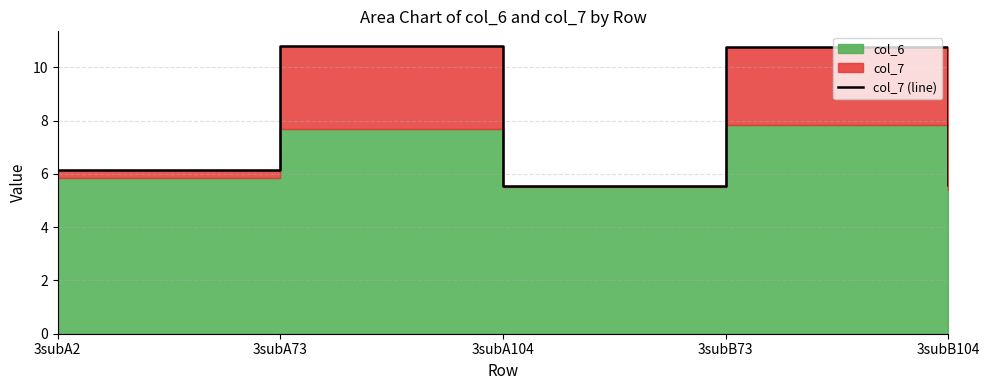

What is the label of the 2nd point from the left?

3subA73